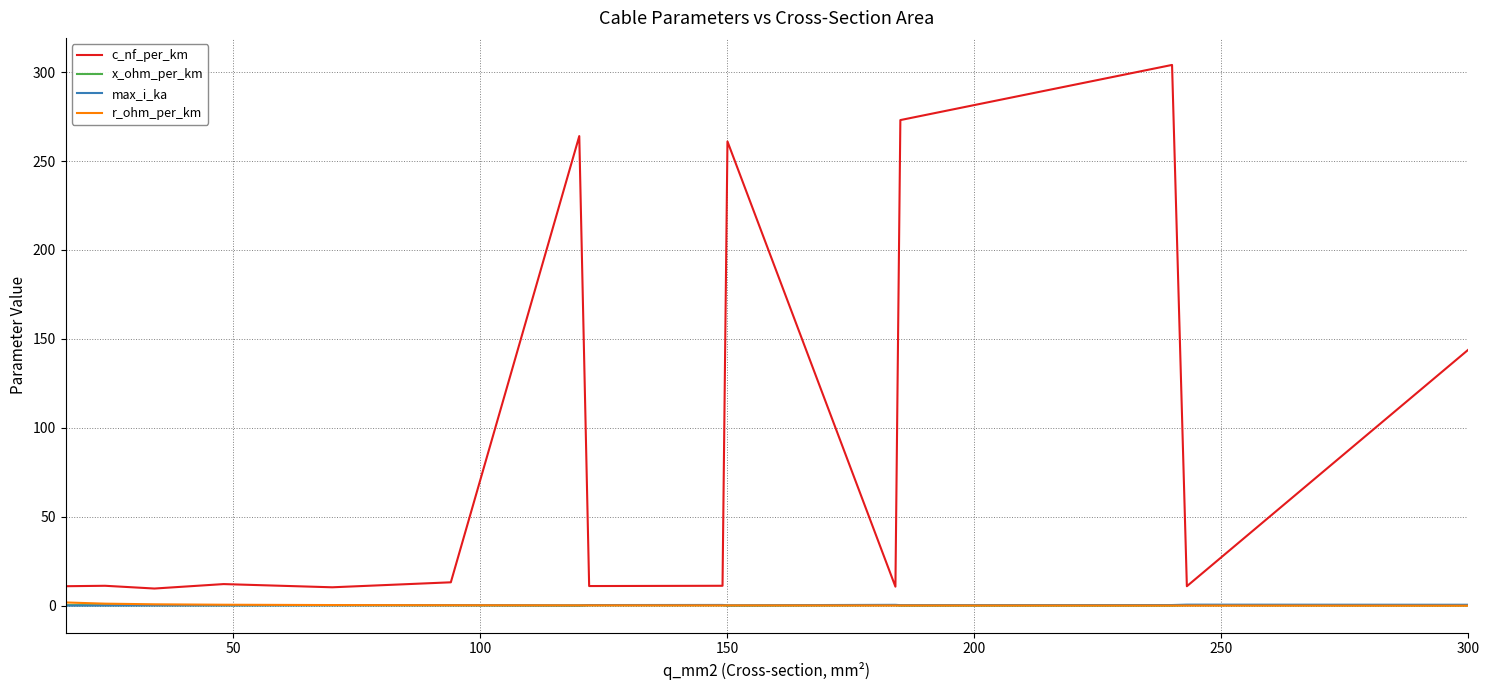

True or false: c_nf_per_km and x_ohm_per_km cross at least once.

False